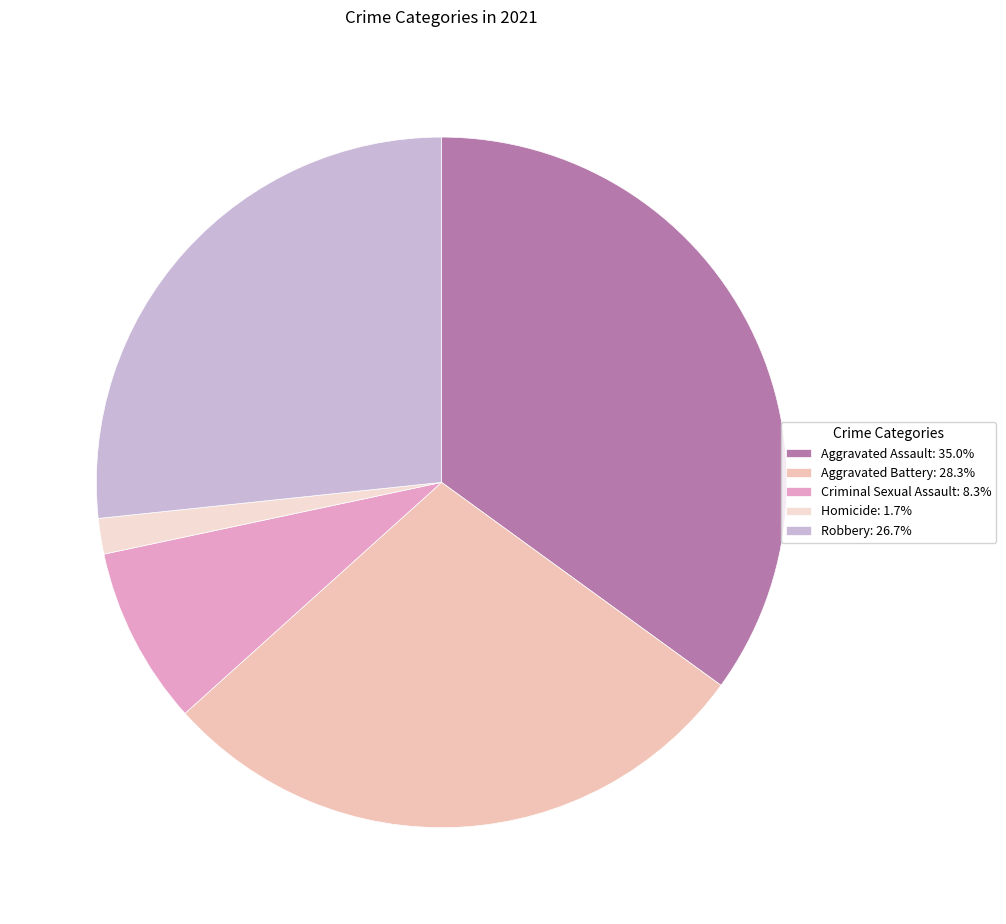

What is the largest slice in the pie chart?

Aggravated Assault